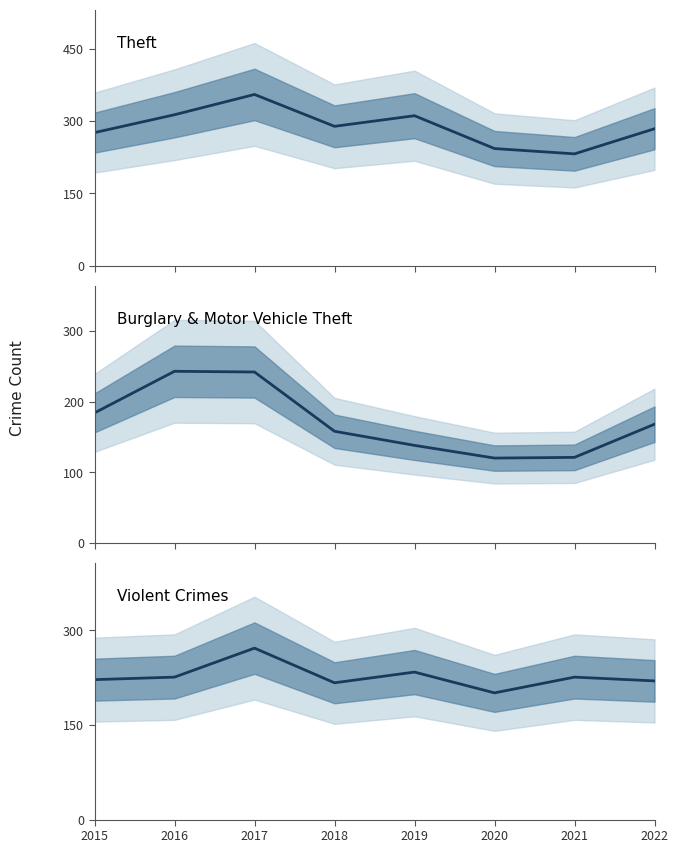

Where is Burglary & Motor Vehicle Theft nearest to the value 181?

2015